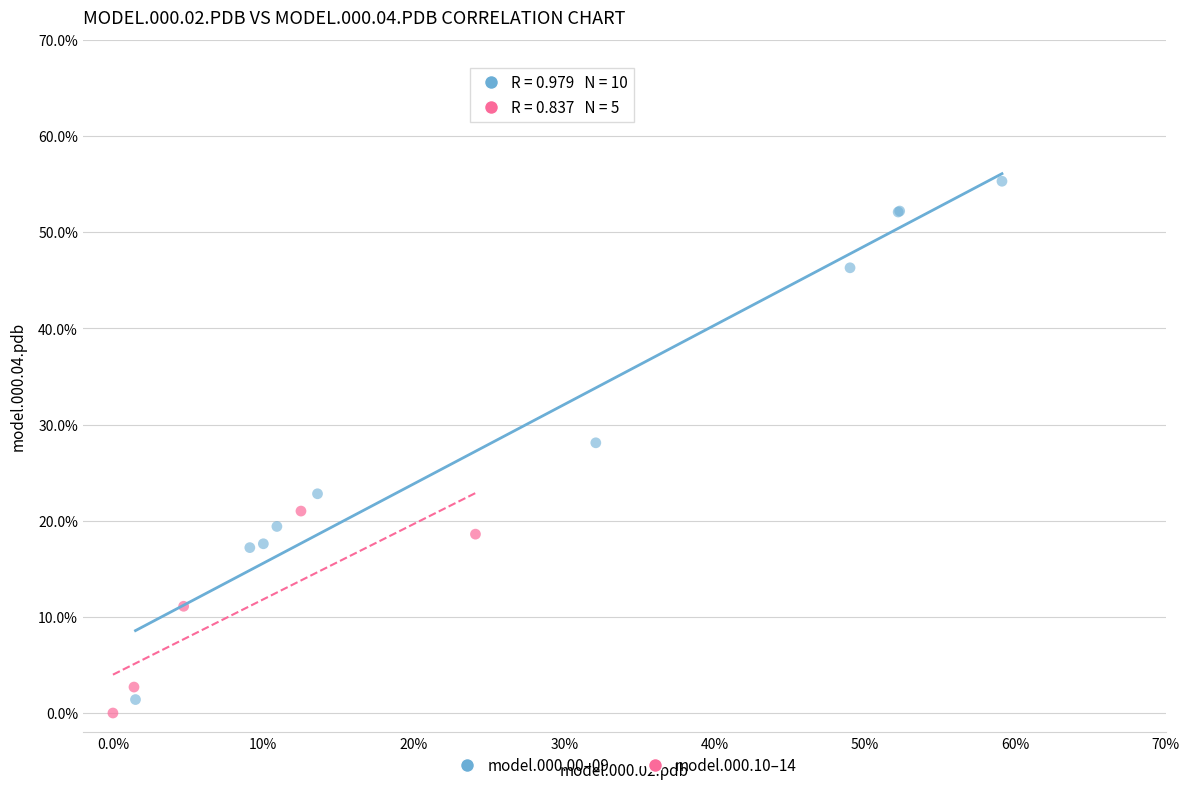

What are all the series names shown in the legend?

model.000.00–09, model.000.10–14